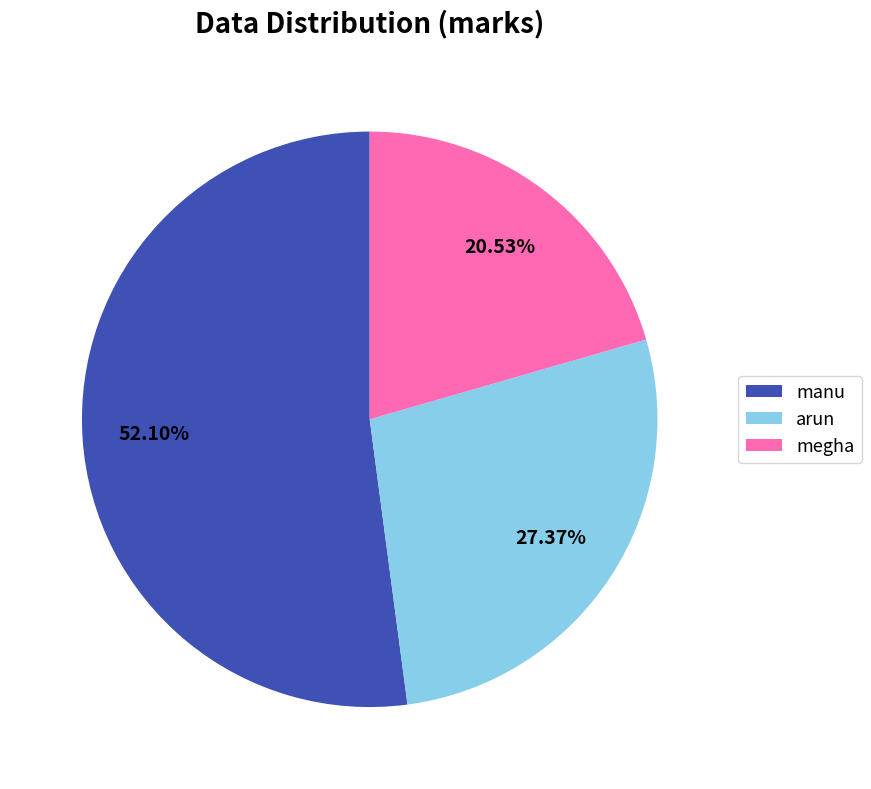

What percentage is the manu slice, to the nearest percent?

52%